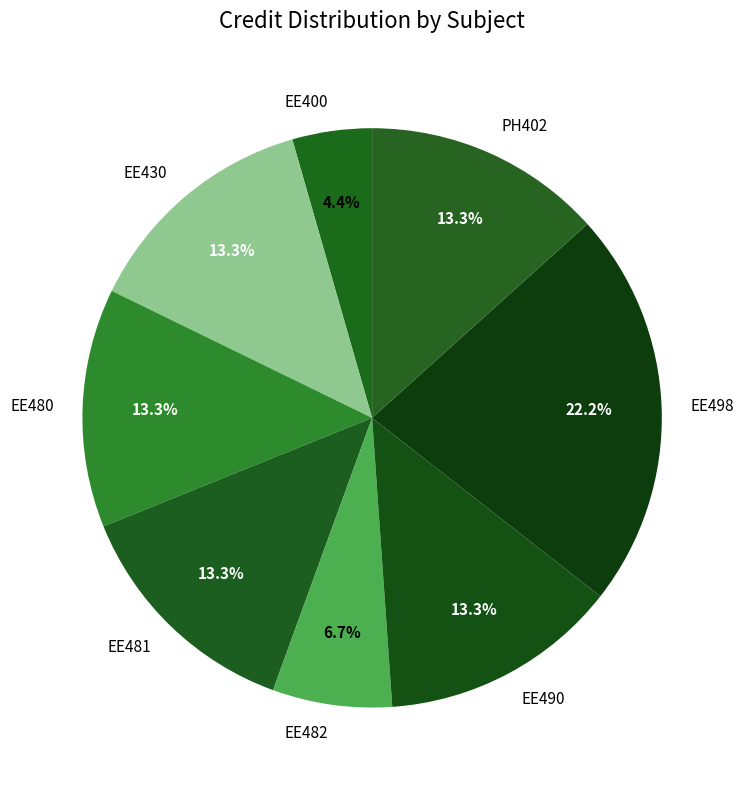

Does EE490 represent more than half of the total?

No